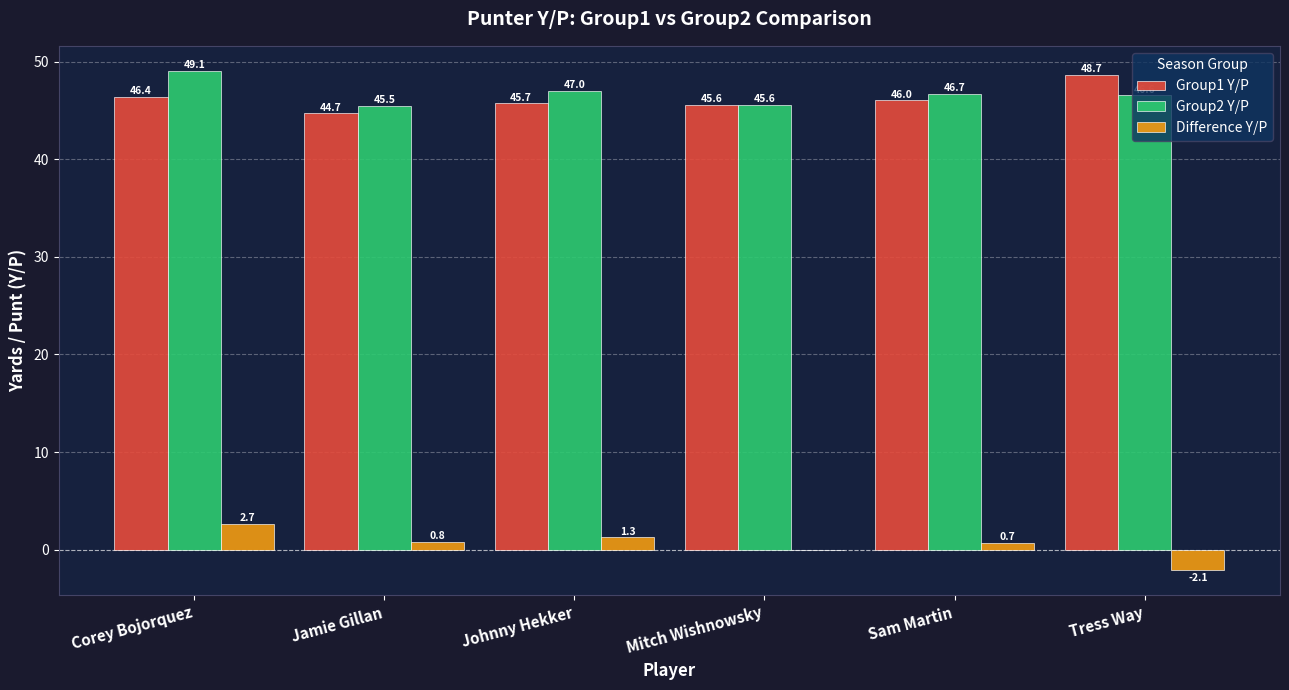

What are all the series names shown in the legend?

Group1 Y/P, Group2 Y/P, Difference Y/P